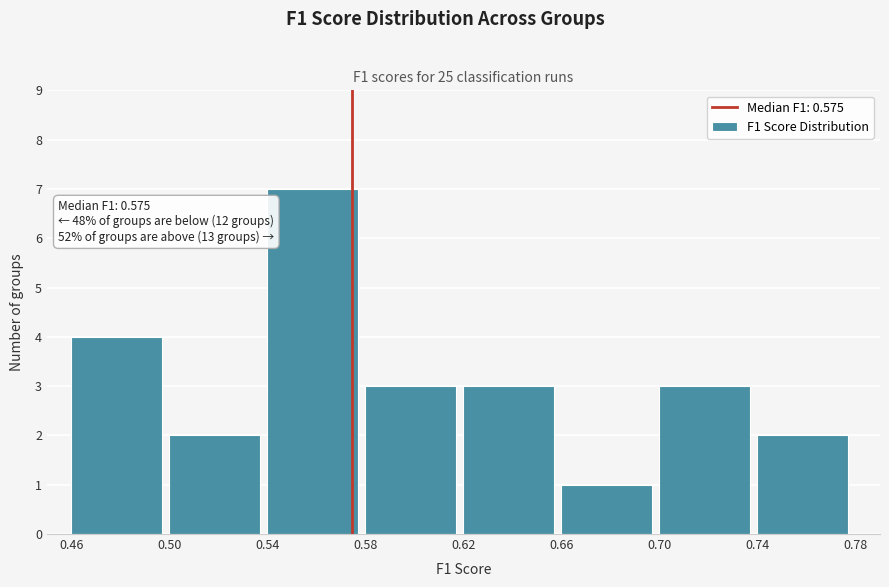

Which range on the x-axis has the tallest bar?

0.54 to 0.58